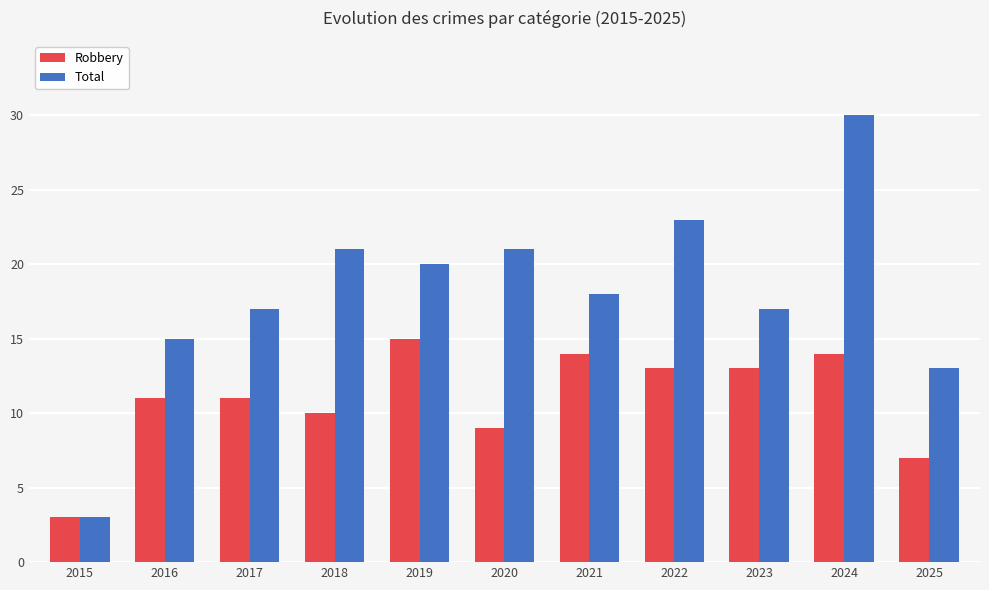

Which category has the highest value across all series?

2024